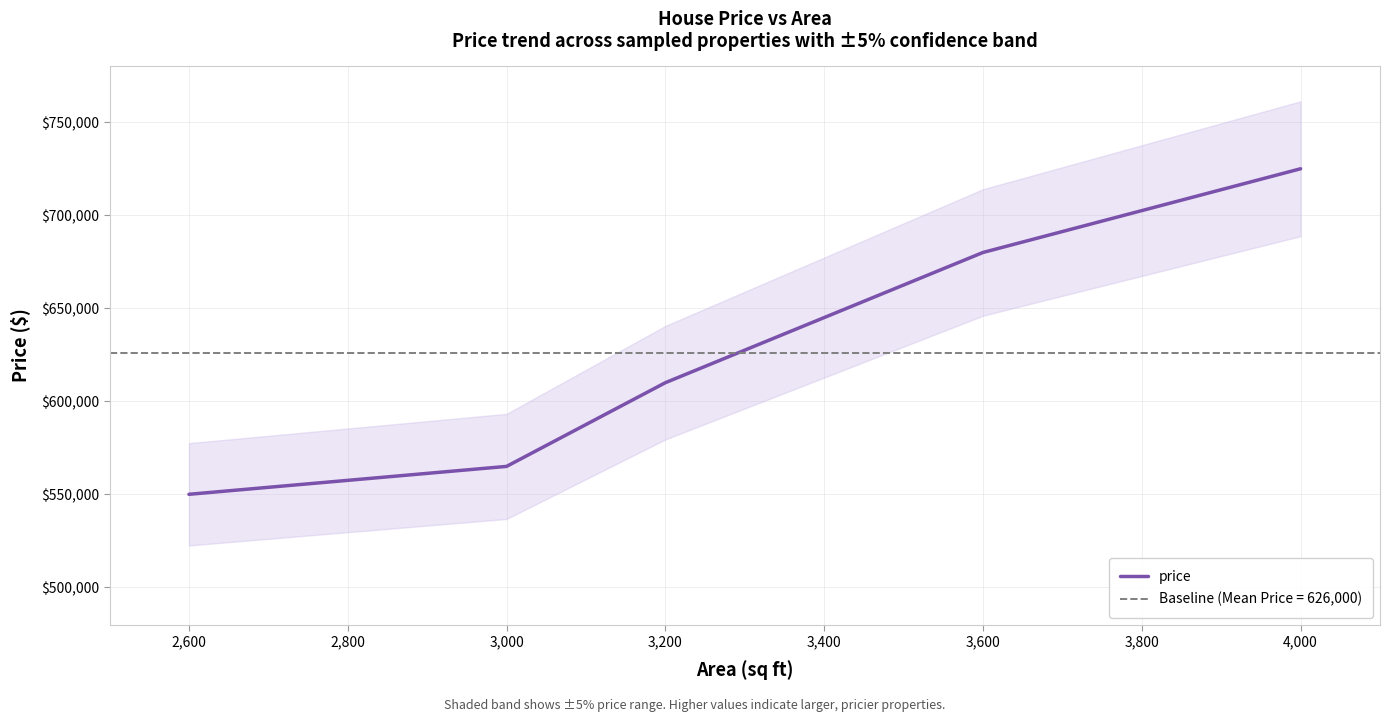

How many data points are less than 610000?

2